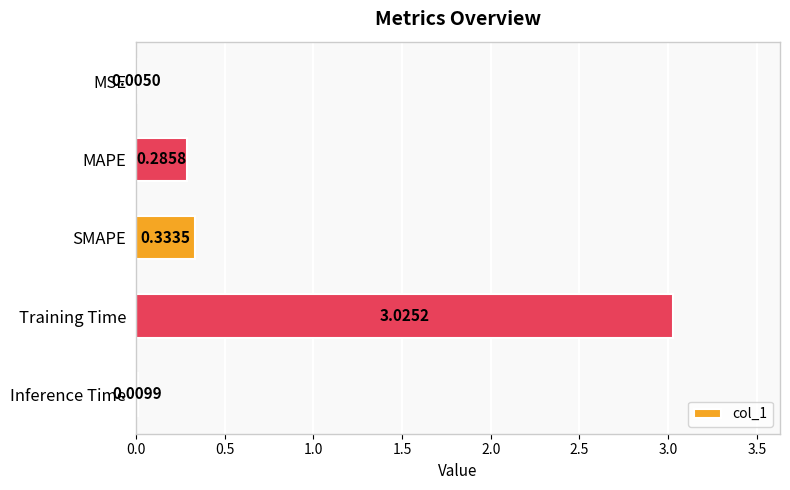

What is the sum of the values at Training Time and MAPE?

3.3